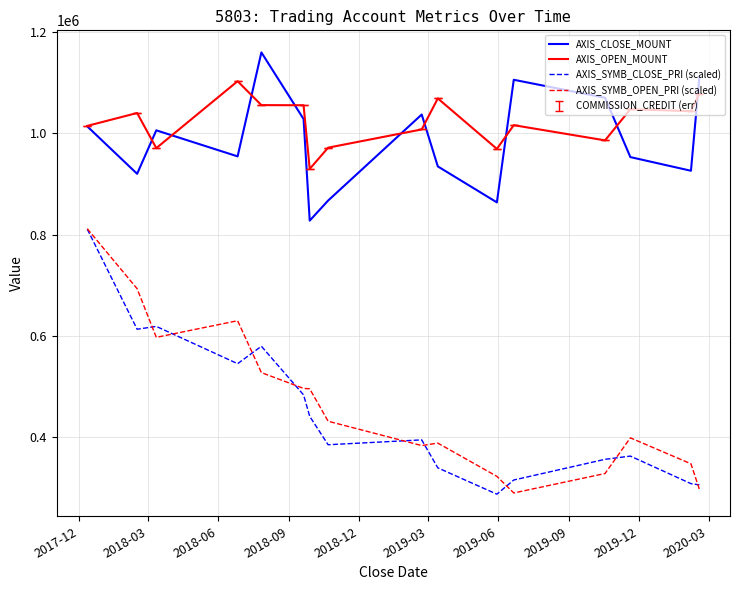

What is the greatest value displayed?

1160000